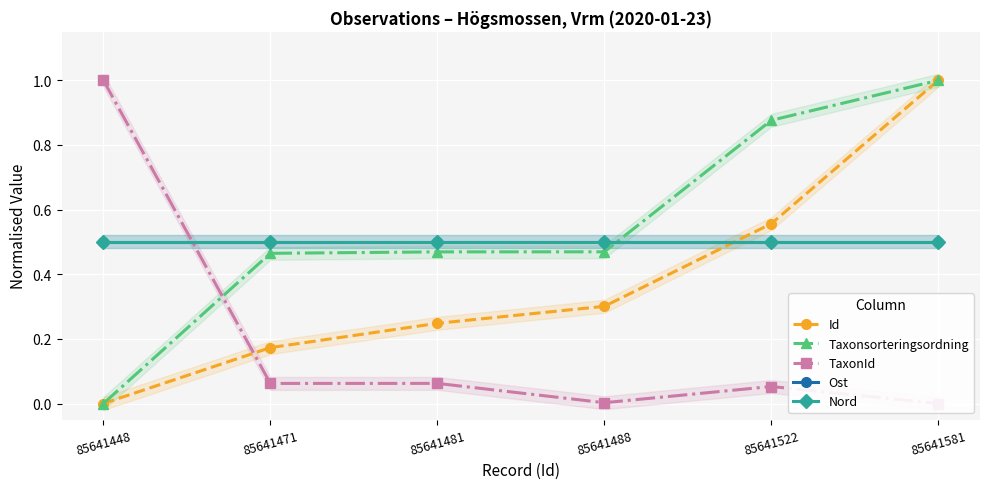

At 85641471, list the series in order from smallest to largest.

TaxonId, Id, Taxonsorteringsordning, Ost, Nord